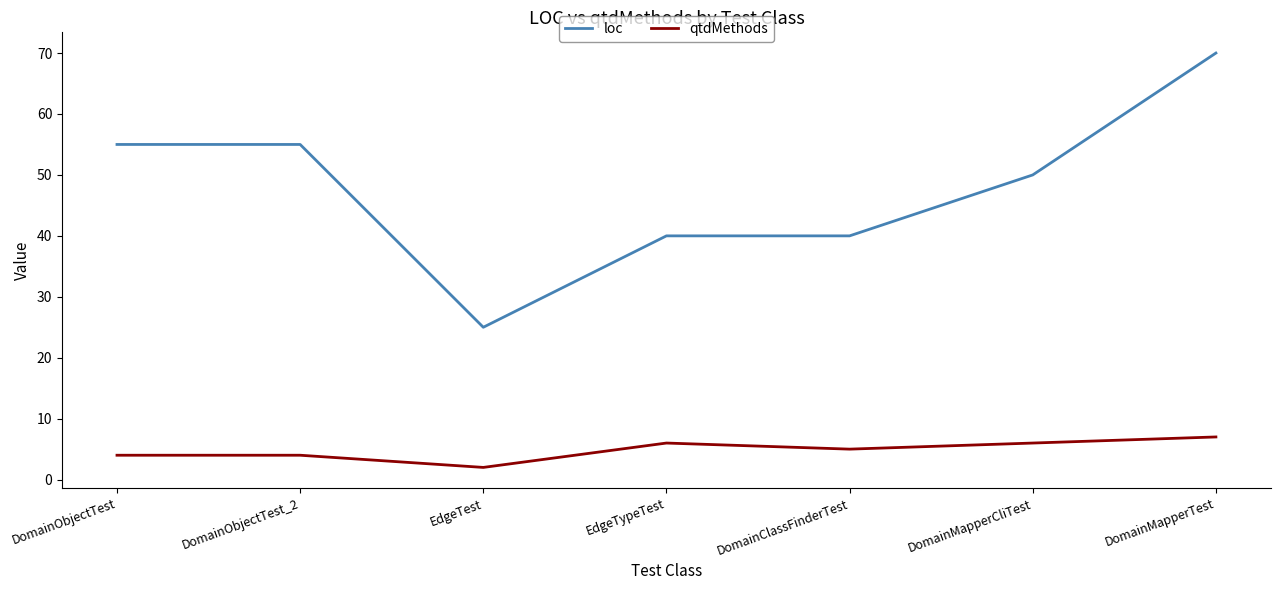

What position from the left is DomainMapperCliTest?

6